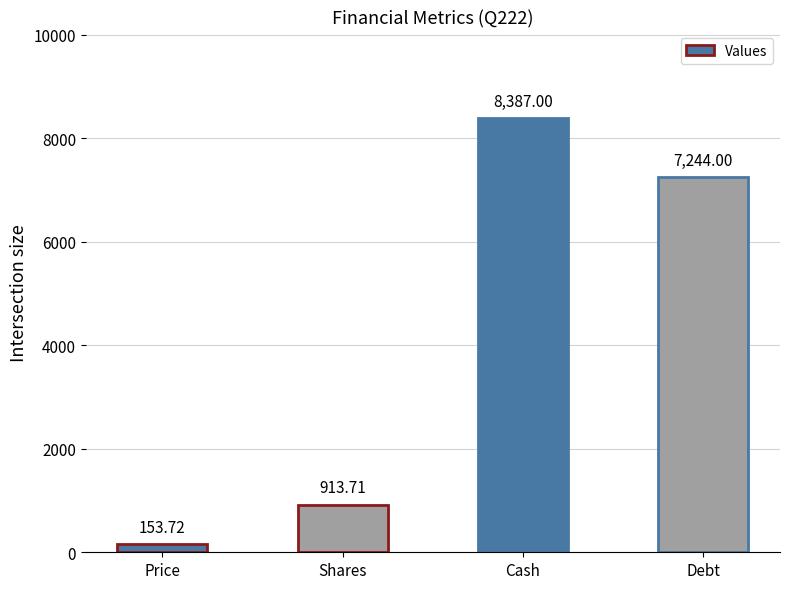

What is the label of the 2nd bar from the right?

Cash